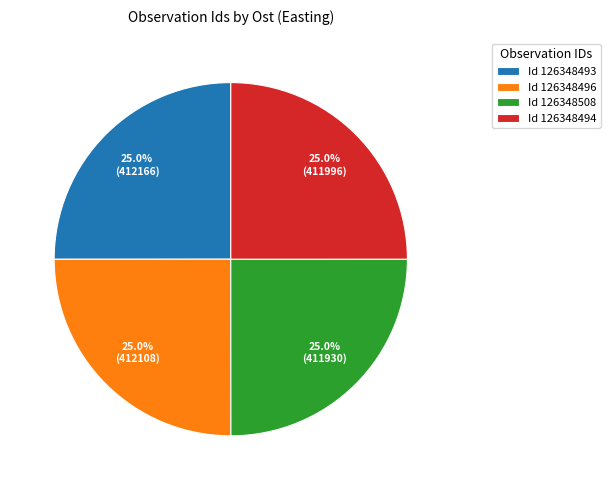

Approximately how many times larger is the value at Id 126348508 compared to Id 126348493?

1.0